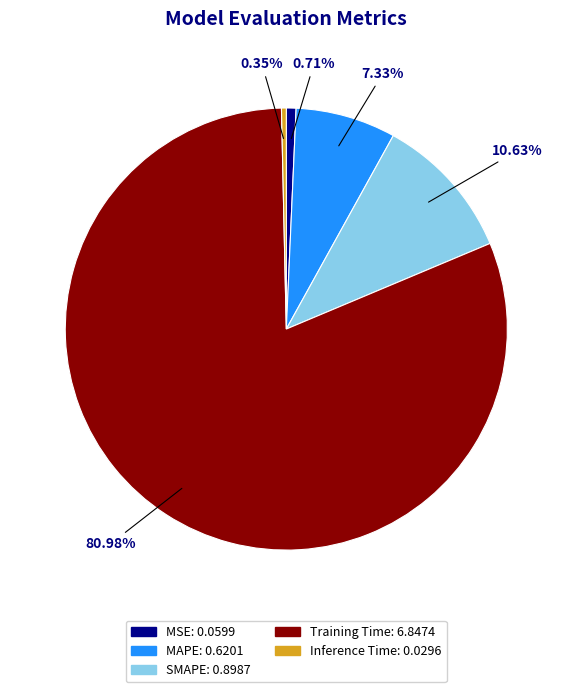

Is Inference Time: 0.0296 the majority of the pie?

No